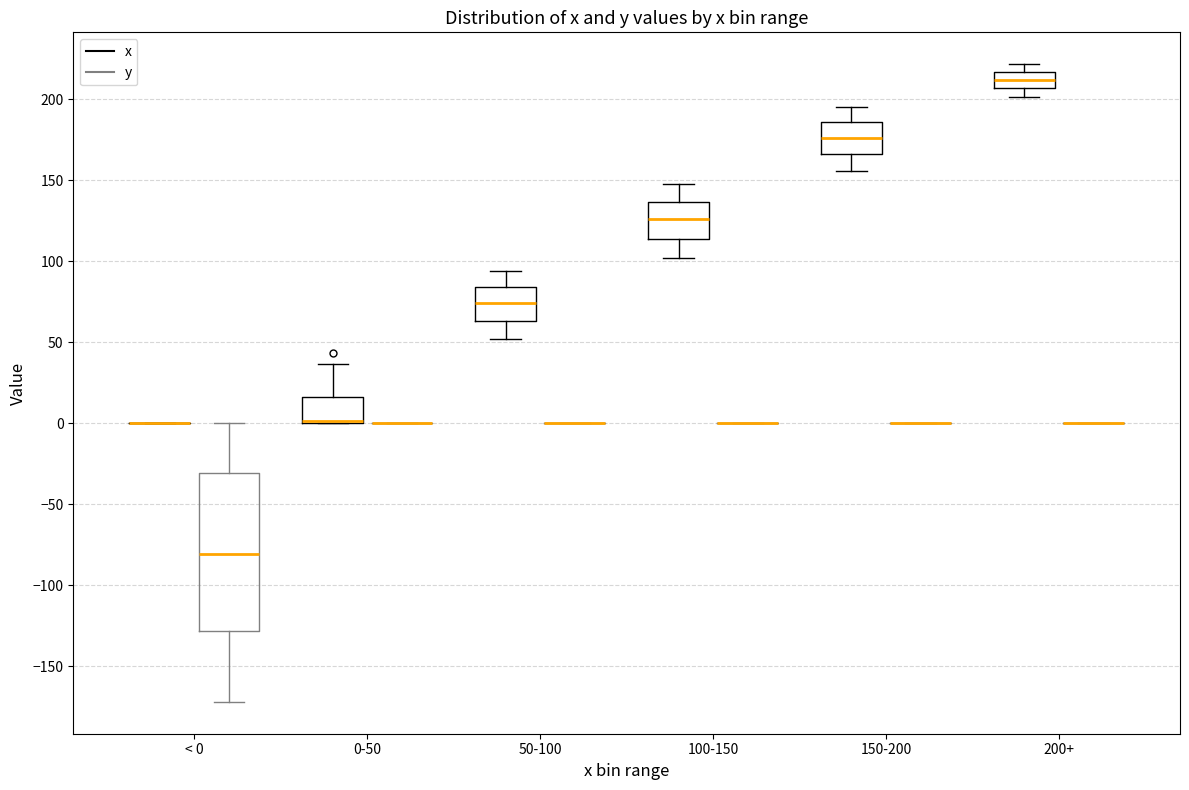

Which box is the tallest, from its lower edge to its upper edge?

< 0 (y)